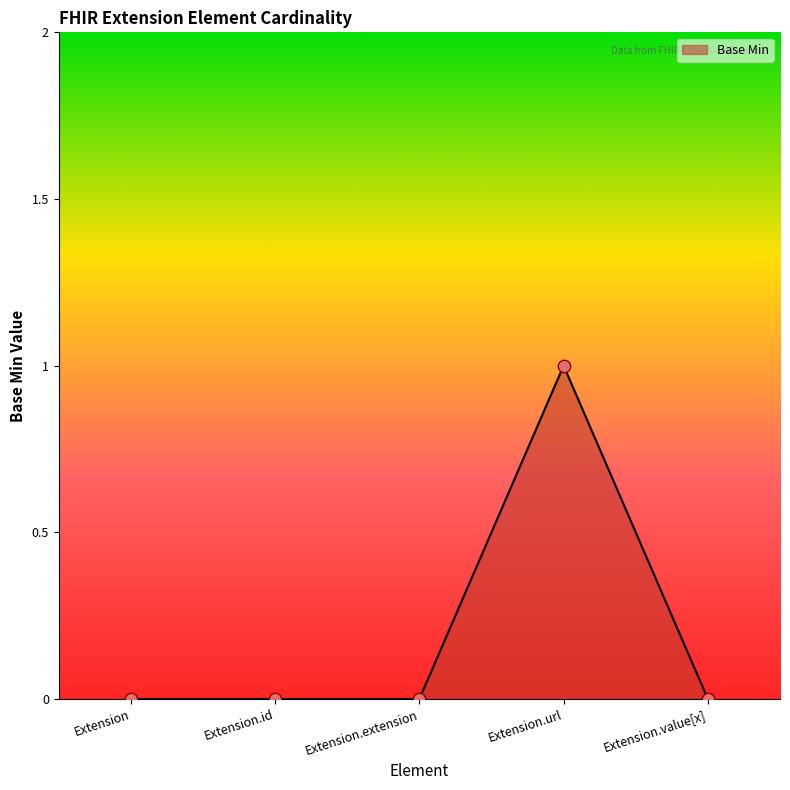

True or false: the data has more than 2 interior local peaks.

False